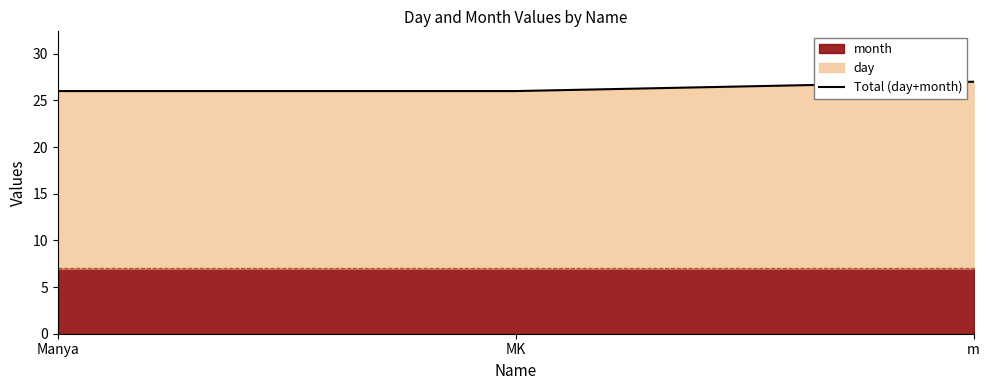

Reading left to right, extract all data points from this chart.

Manya=26	MK=26	m=27